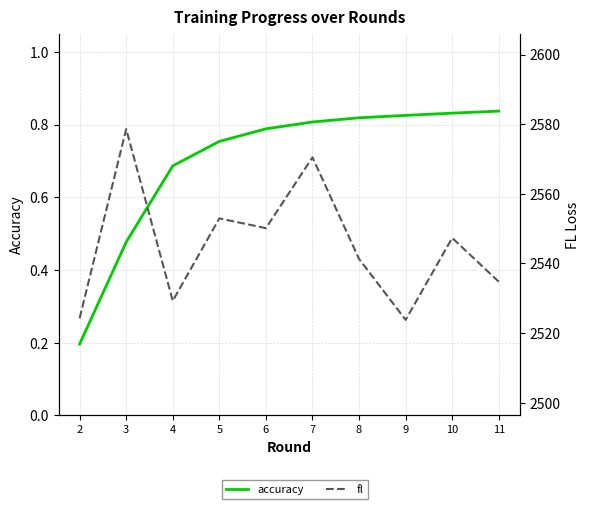

What is the value of the fl point at the 3rd from the left?

2529.3